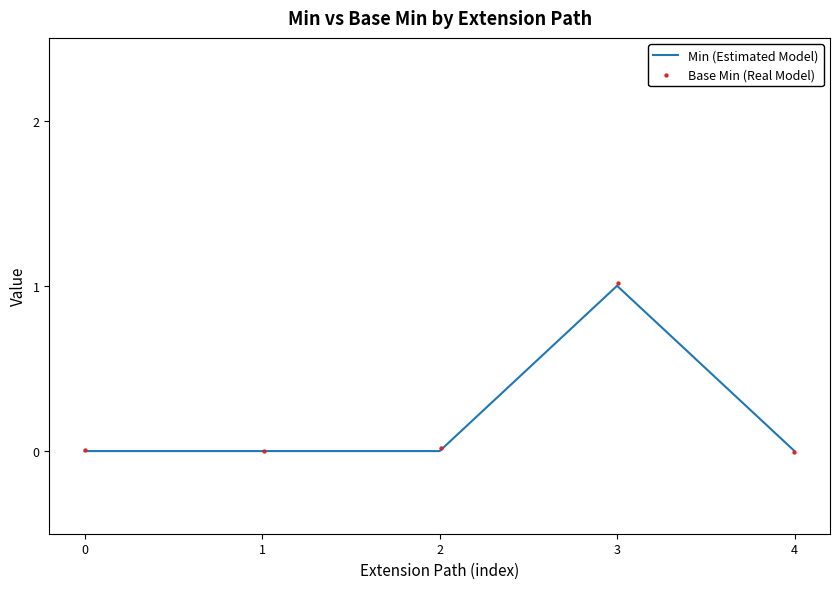

Which series reaches the maximum Y coordinate?

Base Min (Real Model)